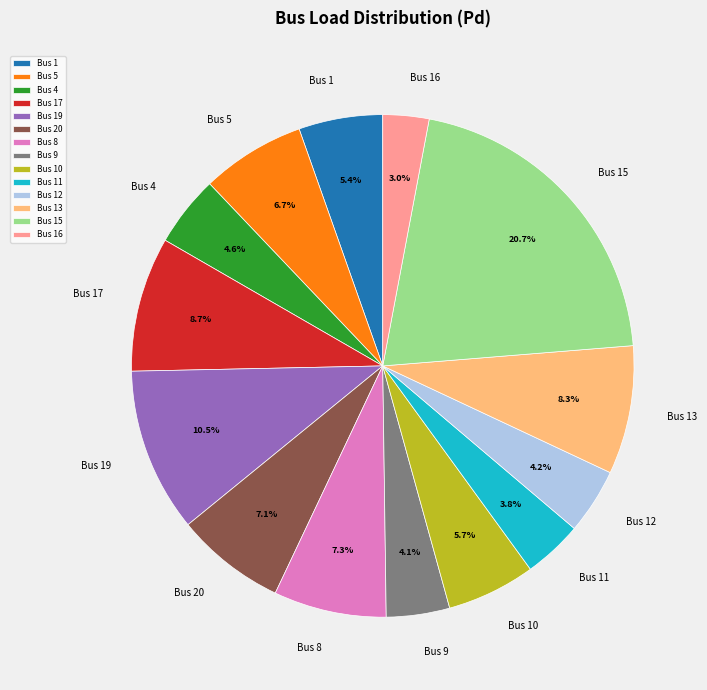

Is it true that Bus 10 is 6% of the pie?

True